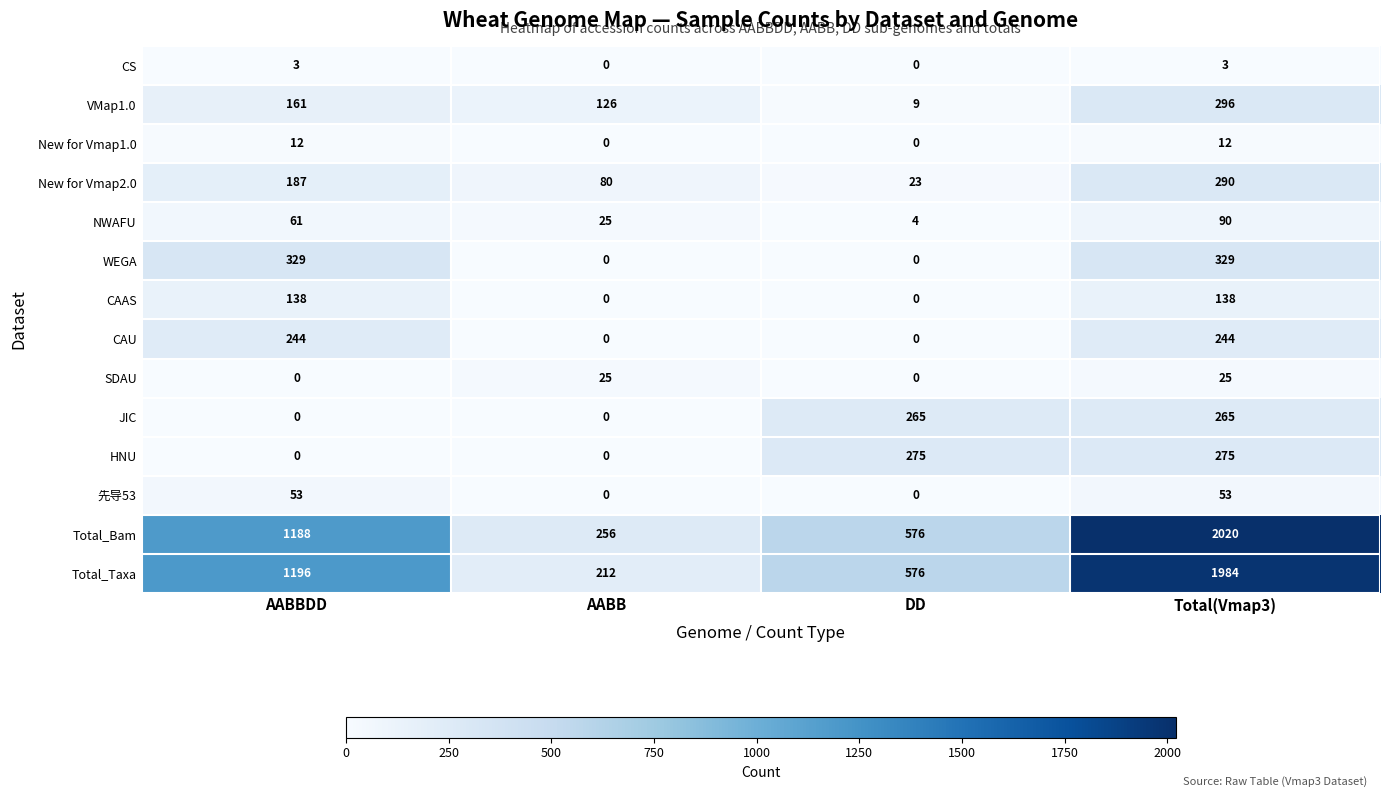

Which series has the largest total across all categories?

Total_Bam